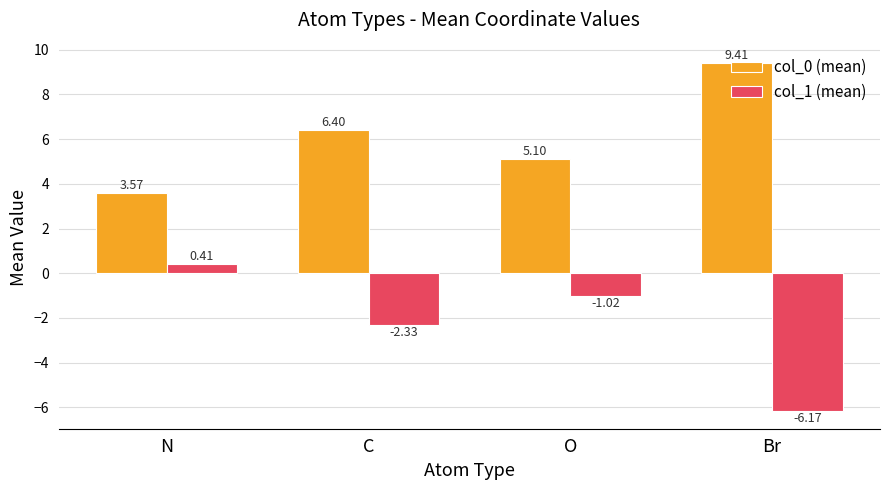

What is the maximum value shown in the chart?

9.4